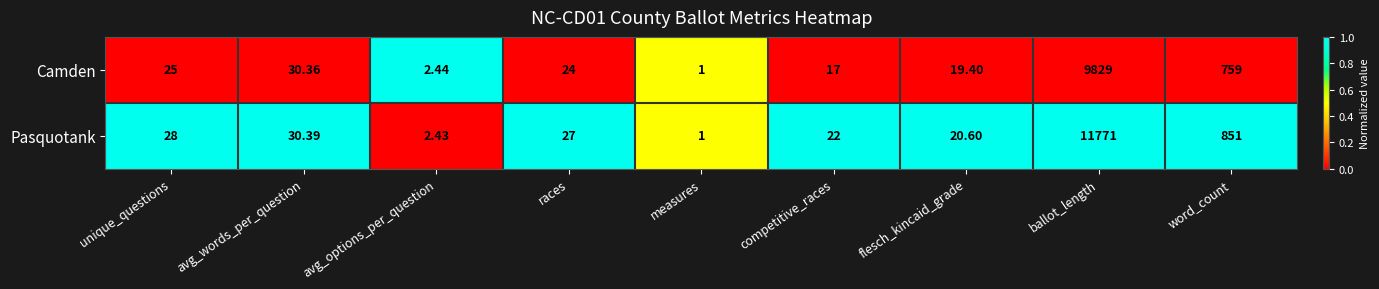

Between measures and competitive_races, which series saw the biggest shift?

Pasquotank